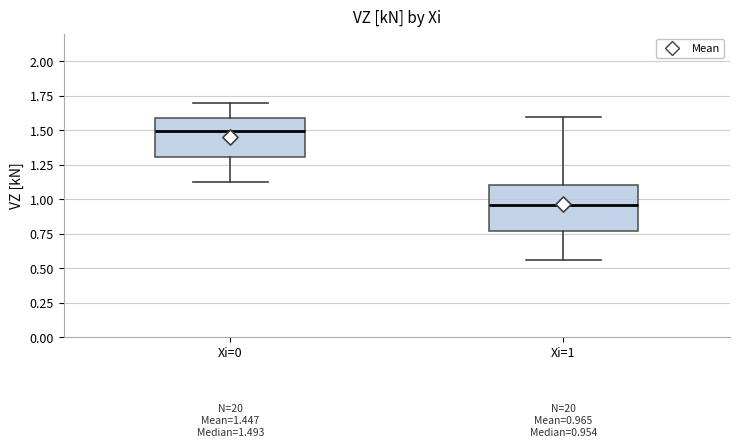

Which box has the lowest median line?

Xi=1